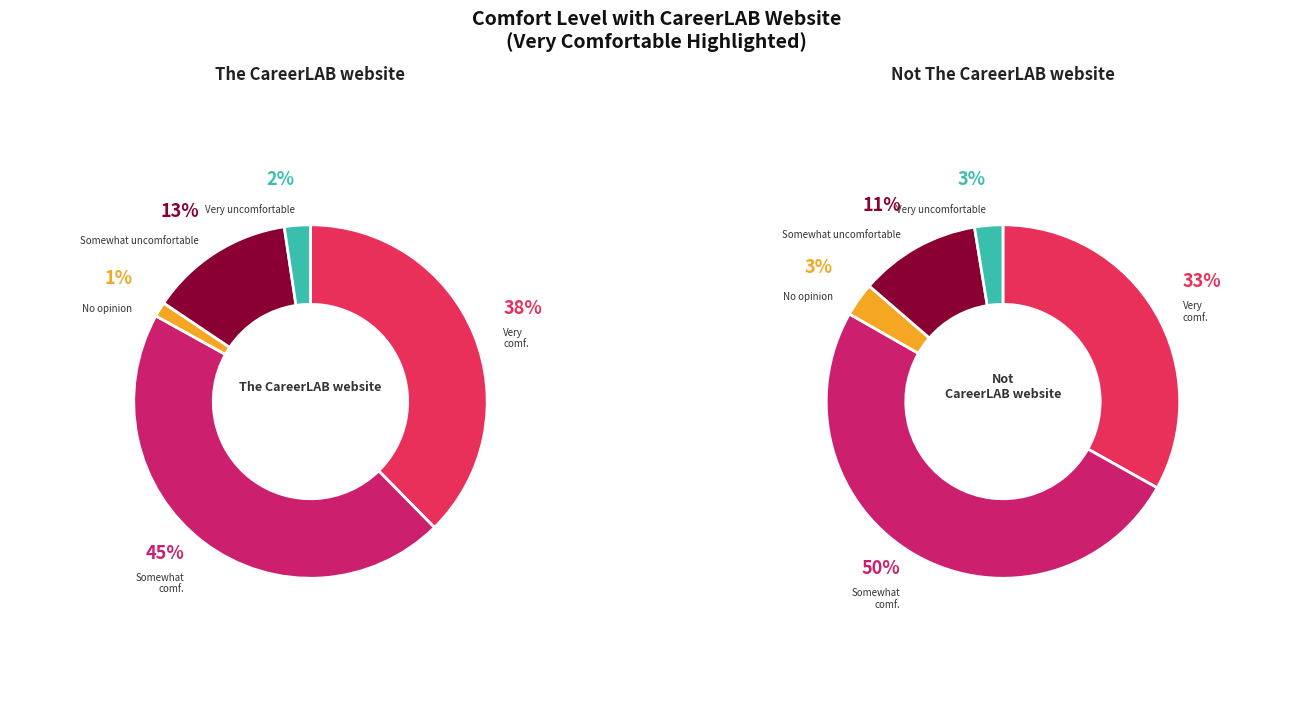

To the nearest percent, what is the difference between the largest and smallest slice percentages?

48%